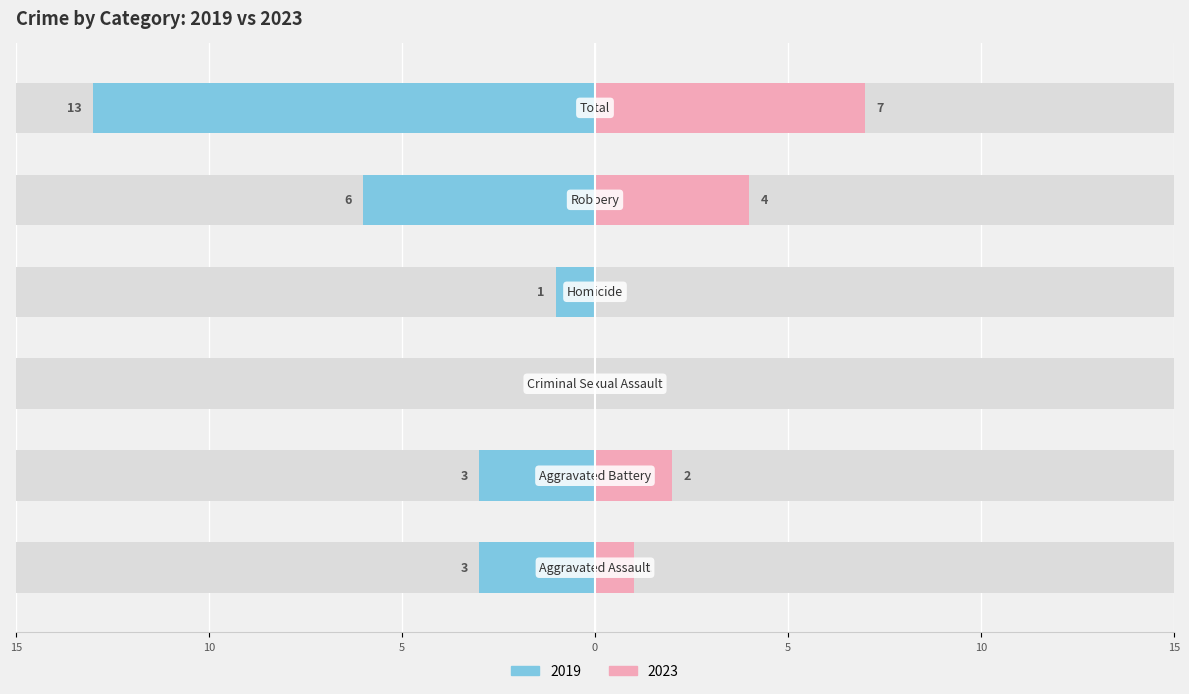

Where is the data nearest to the value 3?

Aggravated Battery